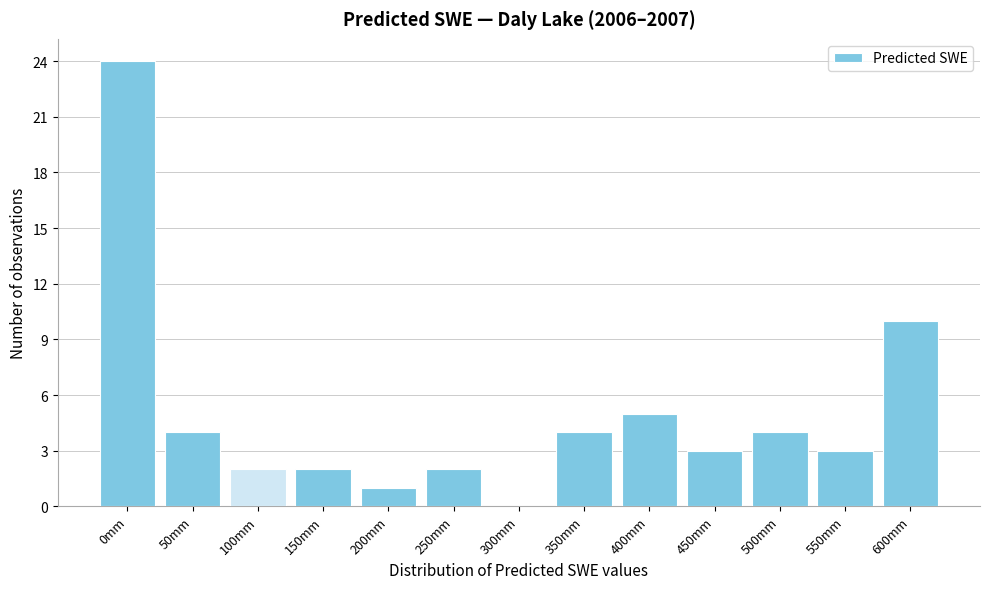

Reading right to left, extract all data points from this chart.

600mm=10	550mm=3	500mm=4	450mm=3	400mm=5	350mm=4	300mm=0	250mm=2	200mm=1	150mm=2	100mm=2	50mm=4	0mm=24